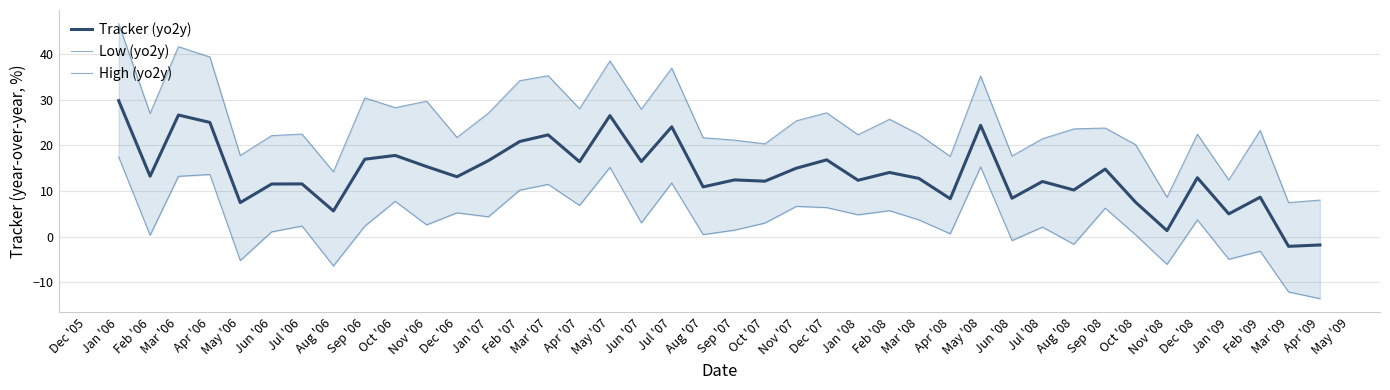

The value of Tracker (yo2y) at Mar '07 is 22.3. True or false?

True